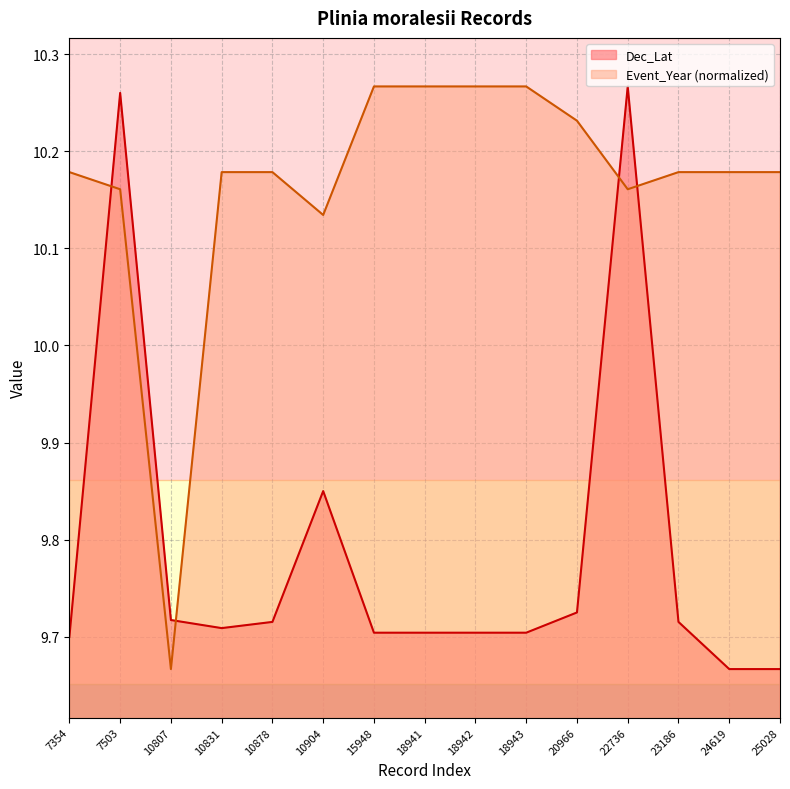

Count the Event_Year values in the range 10 to 11.

14